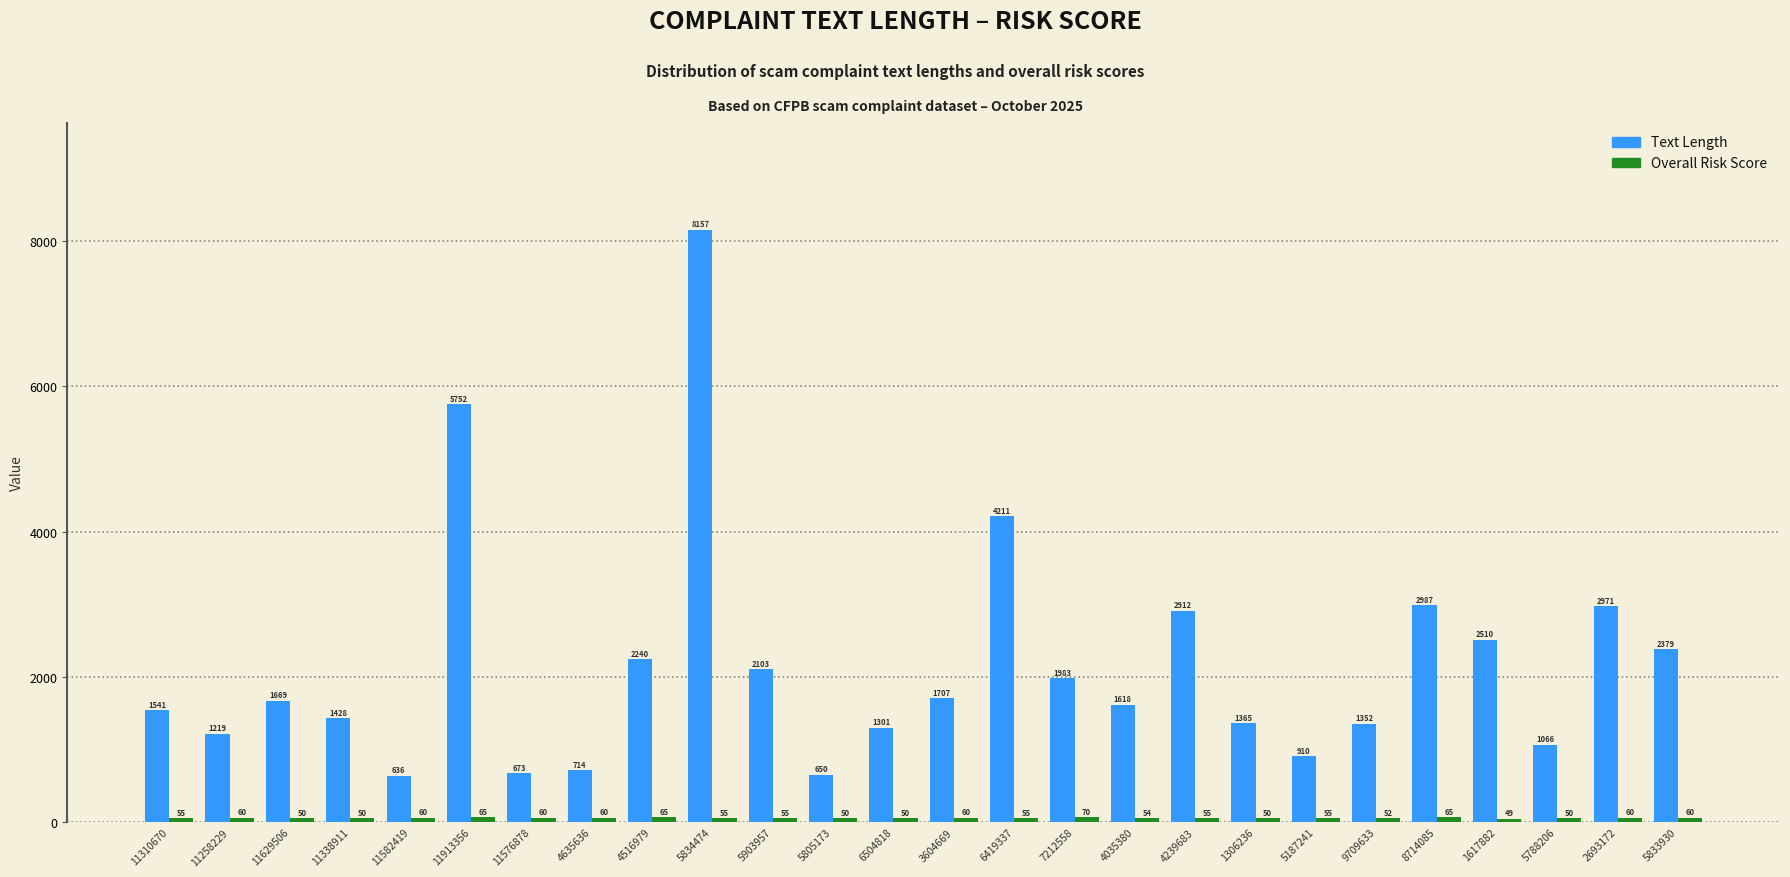

Between 11310670 and 4239683, which series saw the biggest shift?

Text Length